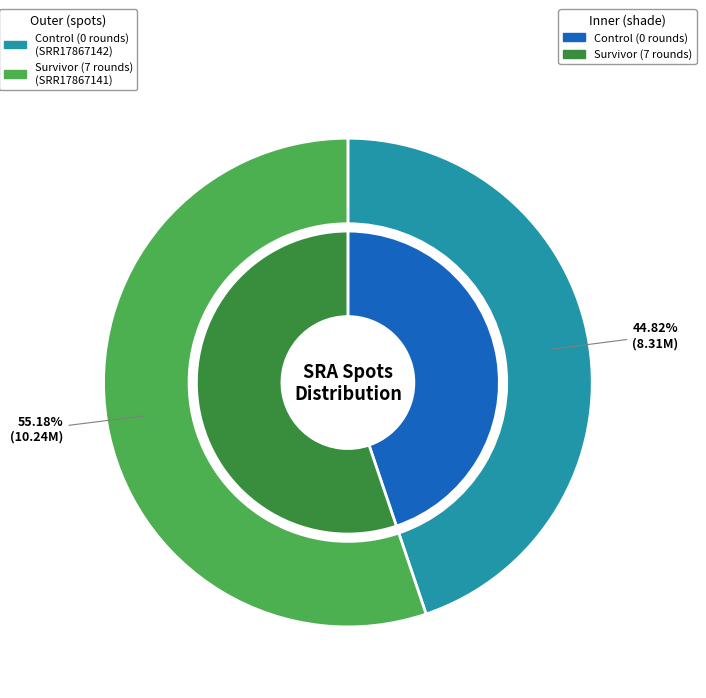

How much of the chart is everything except SRR17867141?

44.8%